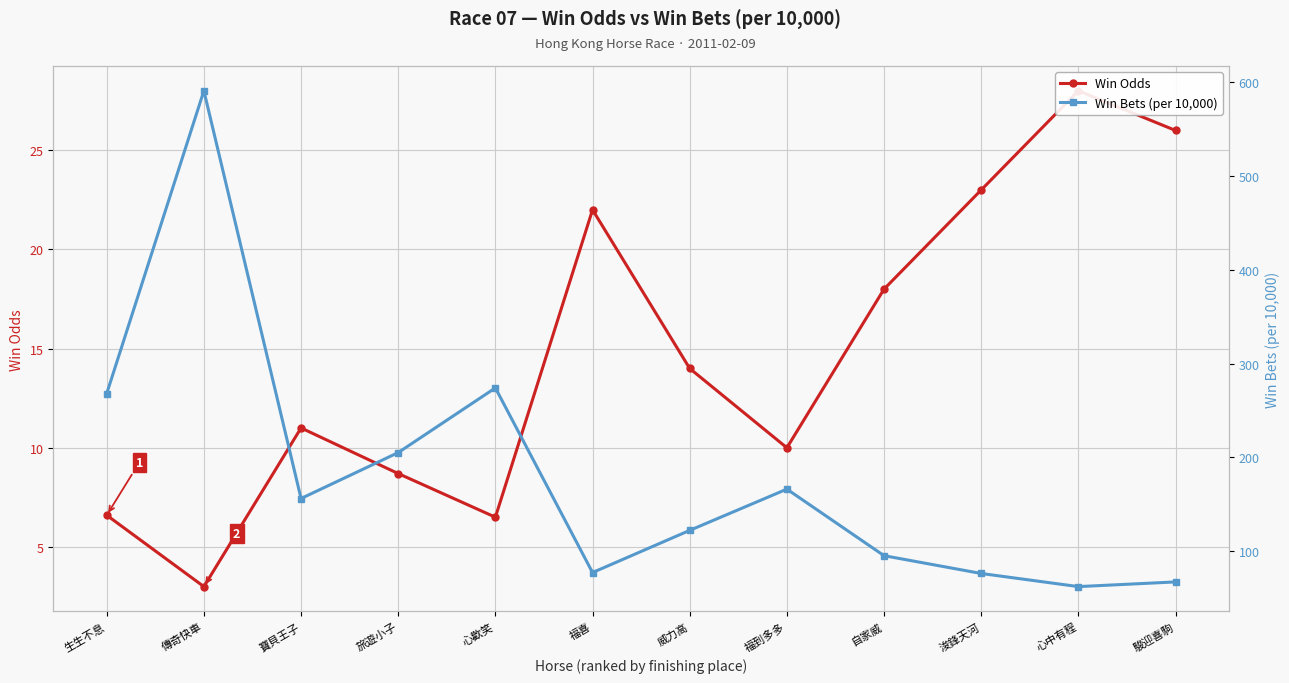

What is the label of the 7th point from the right?

福喜